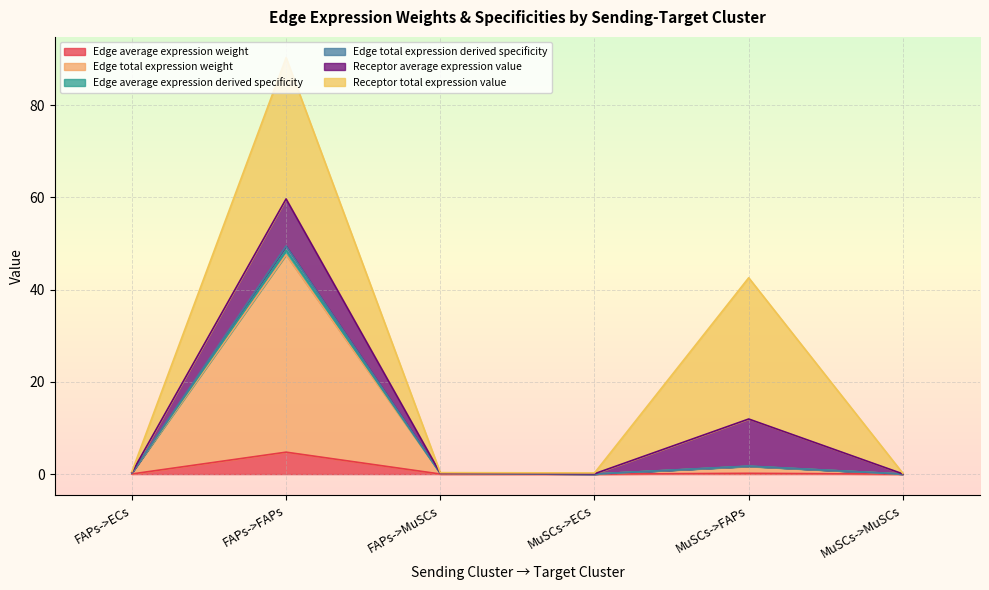

At which category does the chart reach its minimum across all series?

MuSCs->MuSCs